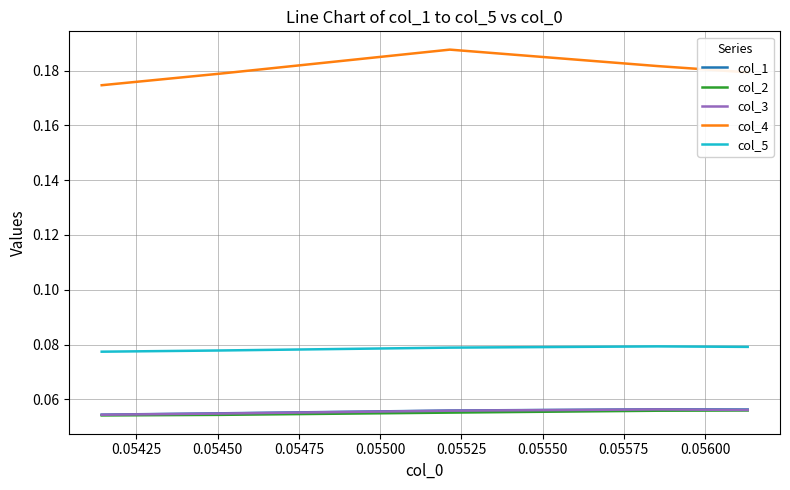

Which series has the widest spread of values?

col_4